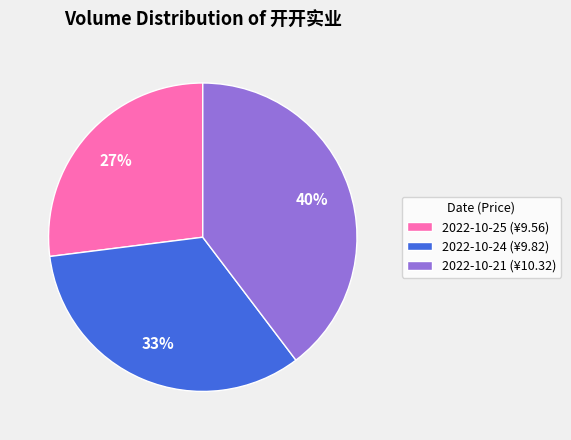

To the nearest percent, what percentage of the pie is 2022-10-21 (¥10.32)?

40%